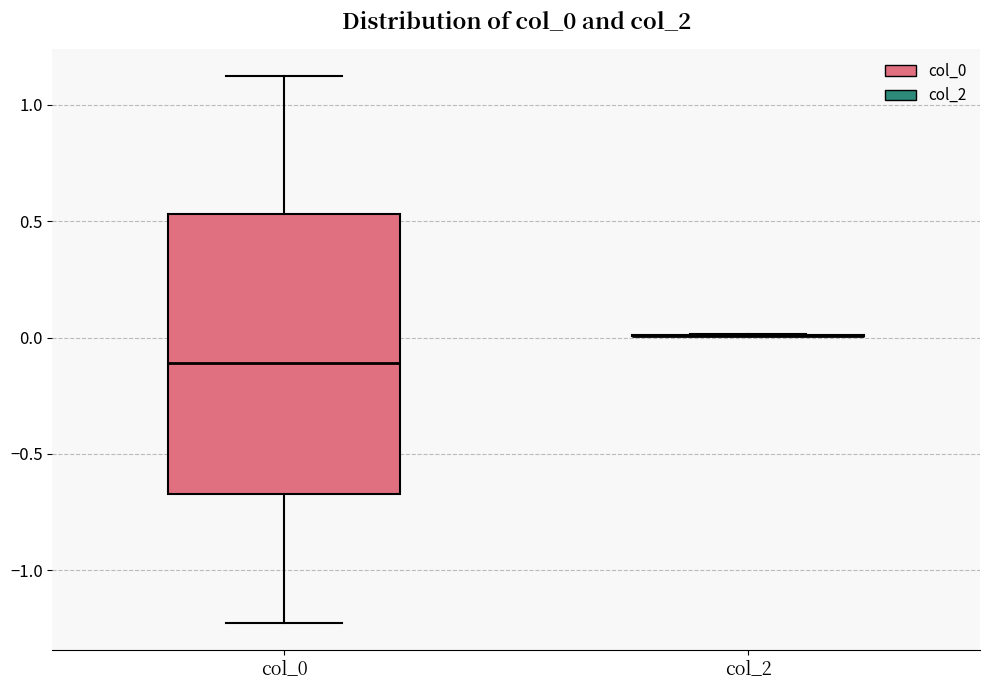

Reading left to right, read every box against the y-axis: the position of its median line, the range the box covers, and the ends of its whiskers. The values are not printed on the chart, so give them approximately, as read against the axis.

col_0: median -0.10, box -0.65 to 0.55, whiskers -1.25 to 1.10
col_2: box collapsed to a line at 0.00, whiskers 0.00 to 0.00